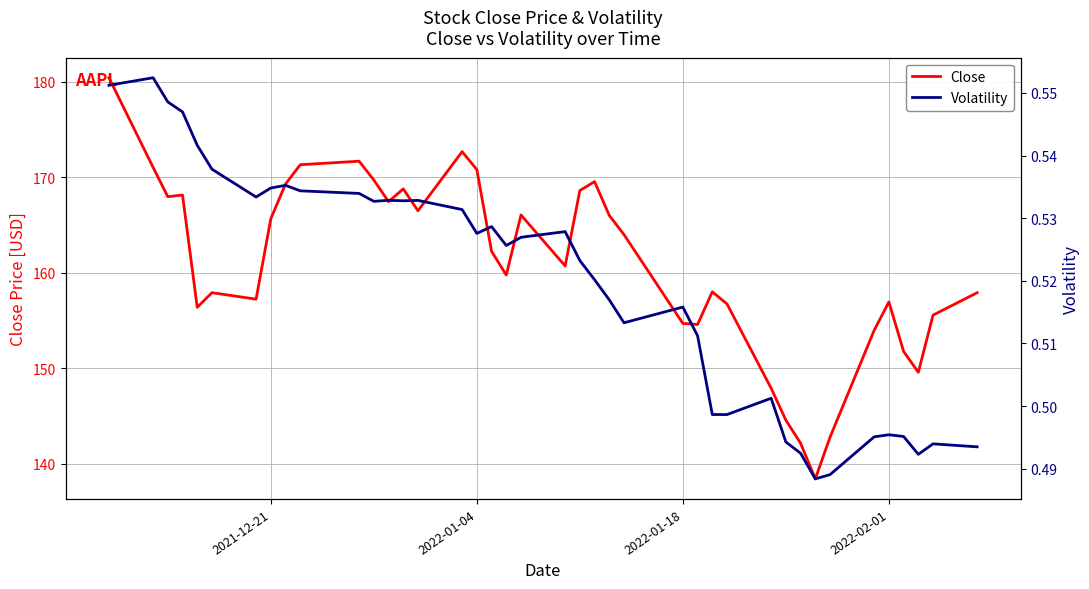

What is the maximum value shown in the chart?

180.4